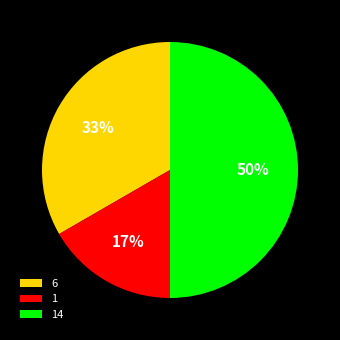

Between 14 and 1, which is larger?

14